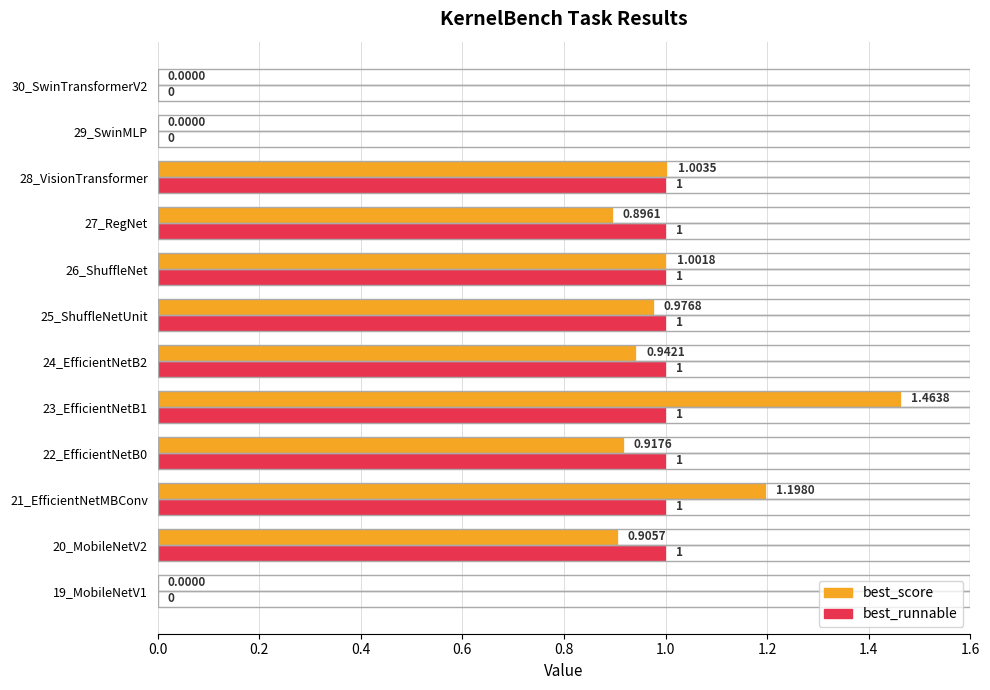

What is the sum of all best_runnable values?

9.0